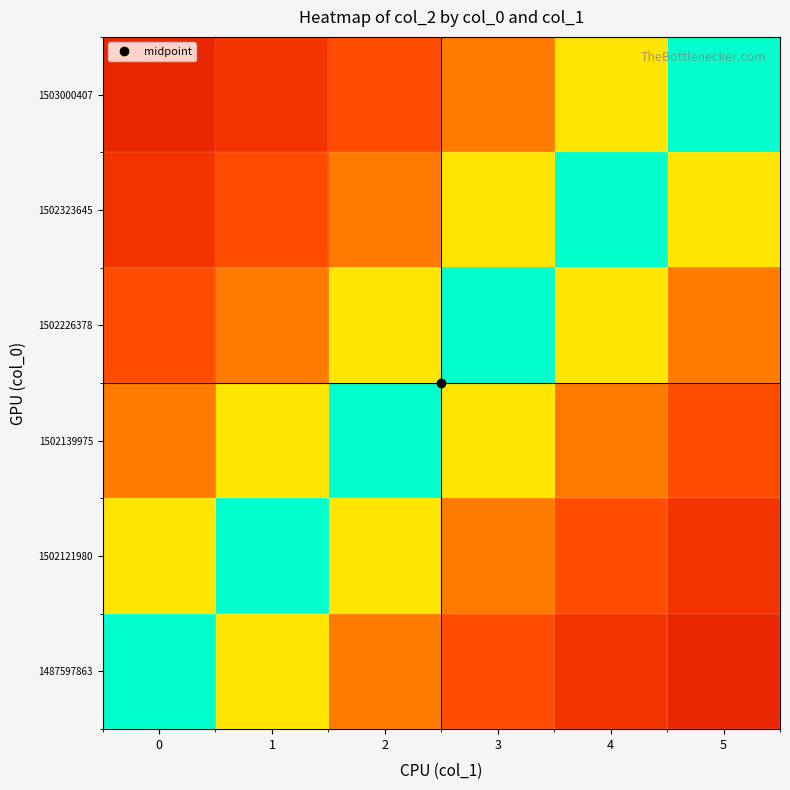

At 3, list the series in order from smallest to largest.

1487597863, 1502121980, 1503000407, 1502139975, 1502323645, 1502226378